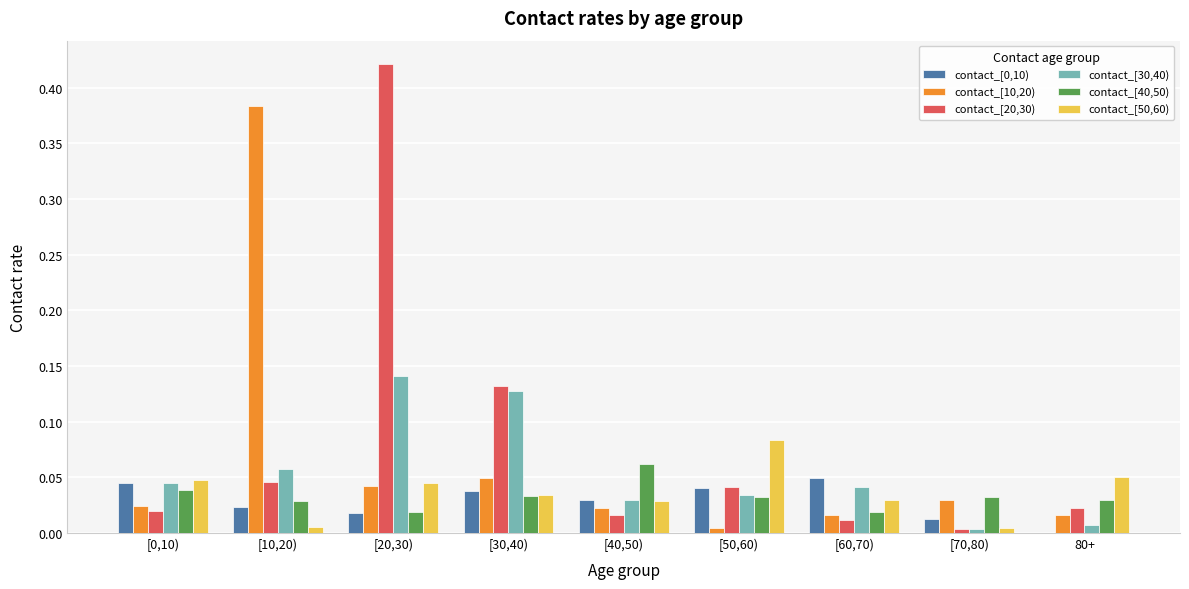

What is the sum of all contact_[30,40) values?

0.5